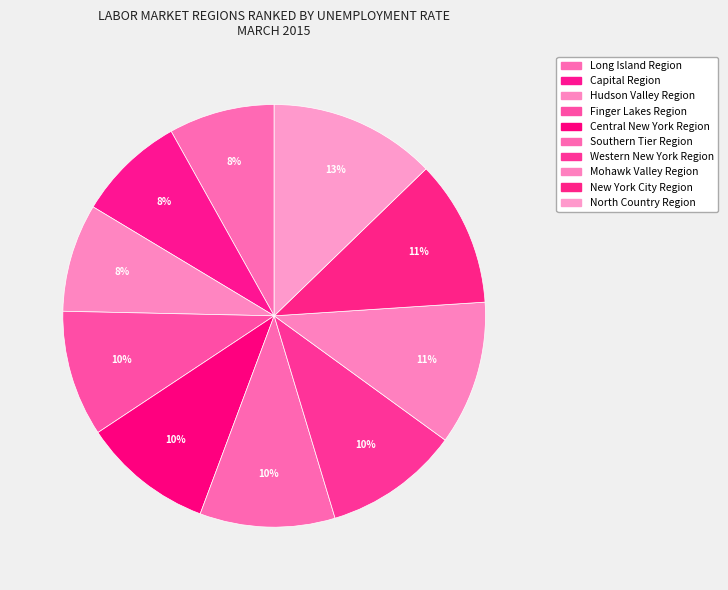

What percentage is the Long Island Region slice, to the nearest percent?

8%